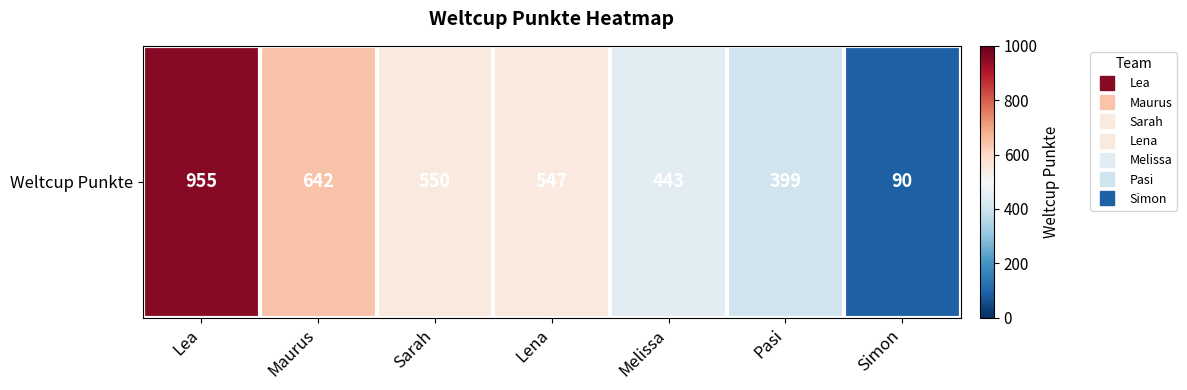

Is it true that the value at Melissa is 759?

False